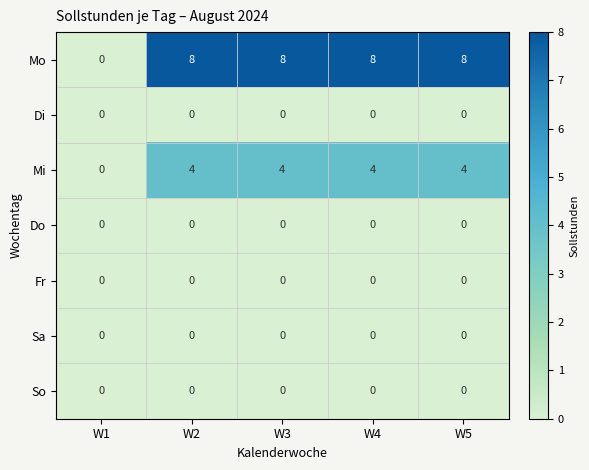

What is the maximum value shown in the chart?

8